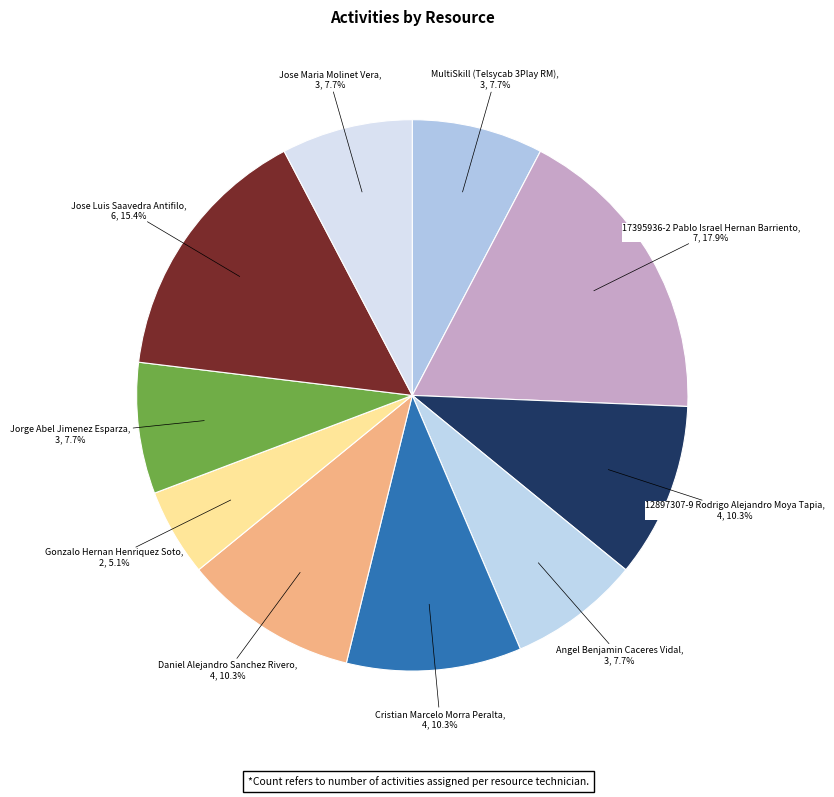

Which category has the biggest portion of the pie?

17395936-2 Pablo Israel Hernan Barriento